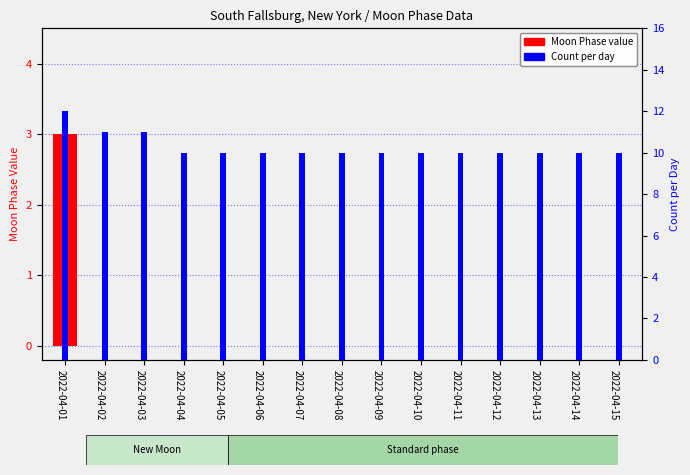

What is the difference between the maximum and minimum values in the Moon Phase value series?

3